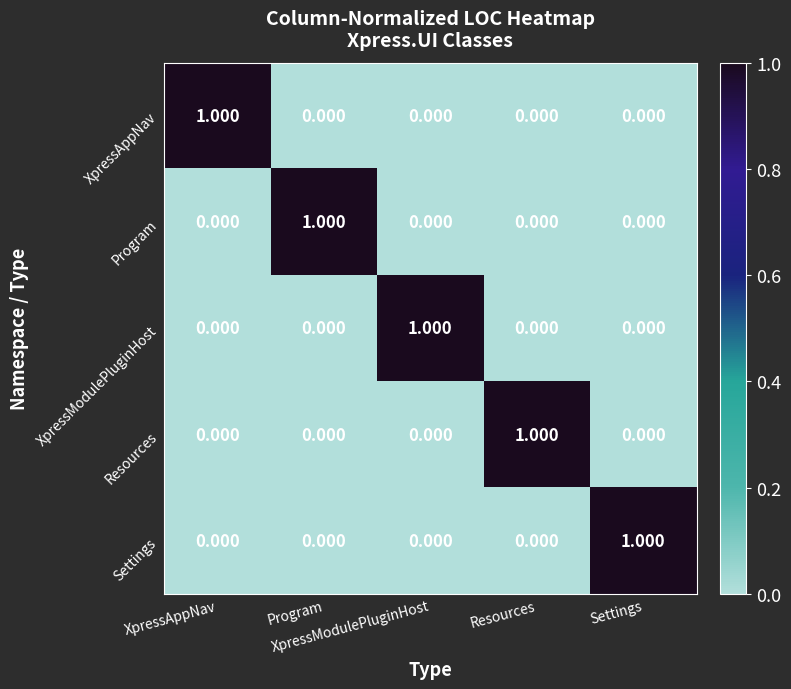

Reading right to left, what are all the values shown in this chart?

XpressAppNav: Settings=0	Resources=0	XpressModulePluginHost=0	Program=0	XpressAppNav=1
Program: Settings=0	Resources=0	XpressModulePluginHost=0	Program=1	XpressAppNav=0
XpressModulePluginHost: Settings=0	Resources=0	XpressModulePluginHost=1	Program=0	XpressAppNav=0
Resources: Settings=0	Resources=1	XpressModulePluginHost=0	Program=0	XpressAppNav=0
Settings: Settings=1	Resources=0	XpressModulePluginHost=0	Program=0	XpressAppNav=0